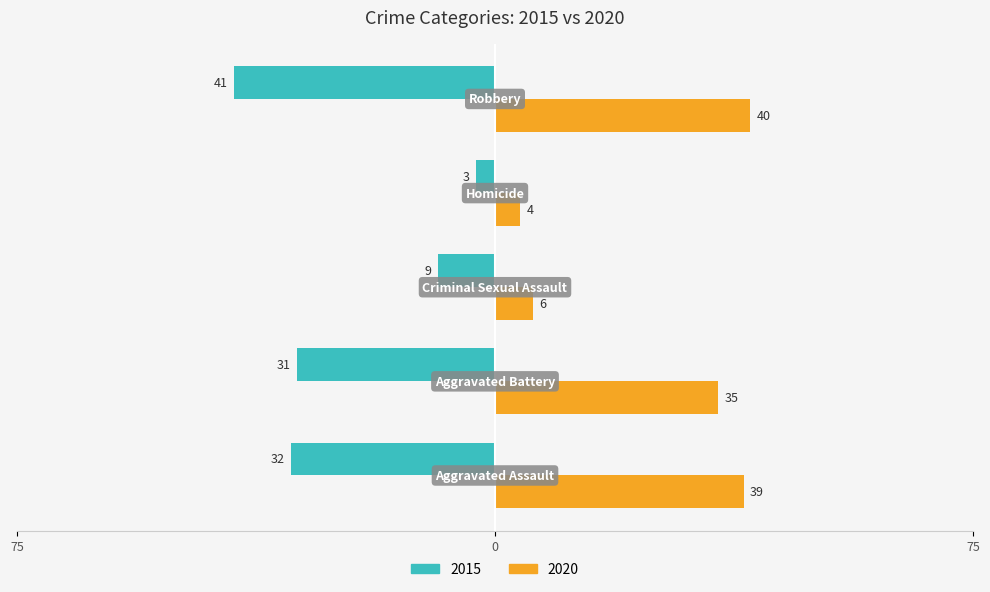

What is the minimum value shown in the chart?

-41